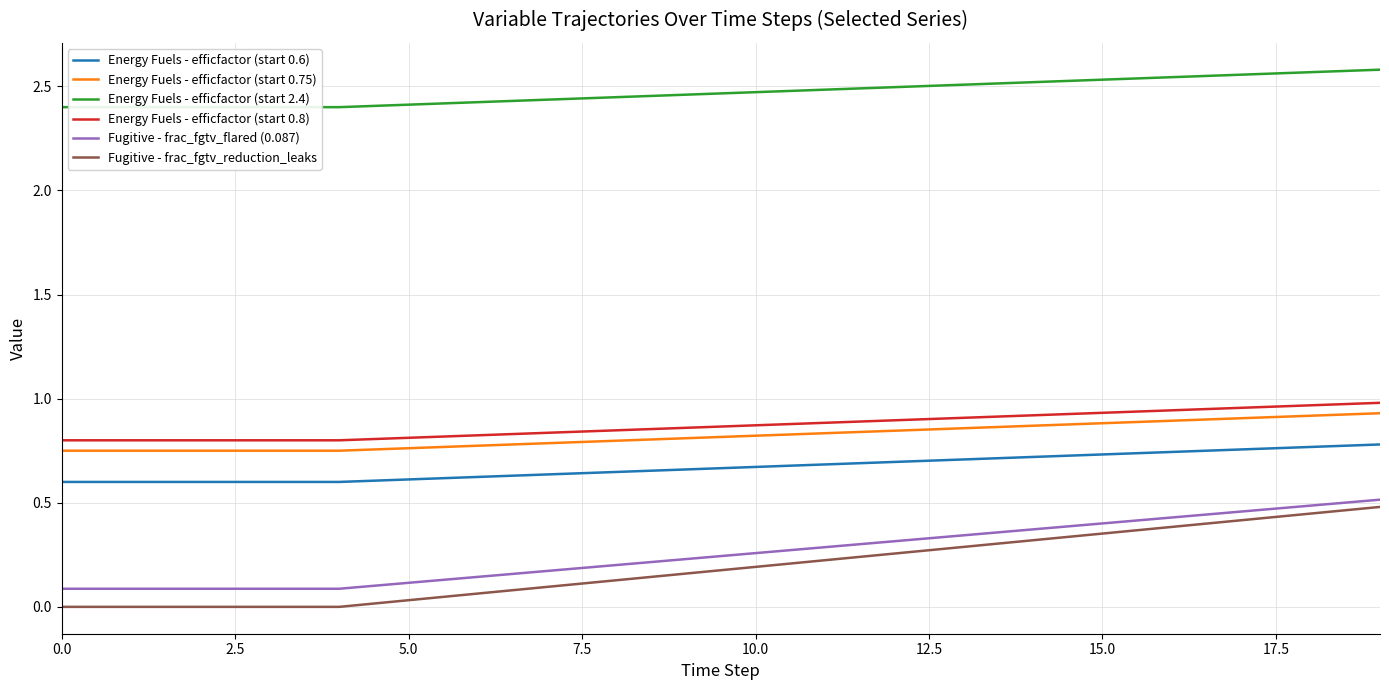

What is the value of the Energy Fuels - efficfactor (start 0.8) point at the 13th from the left?

0.9